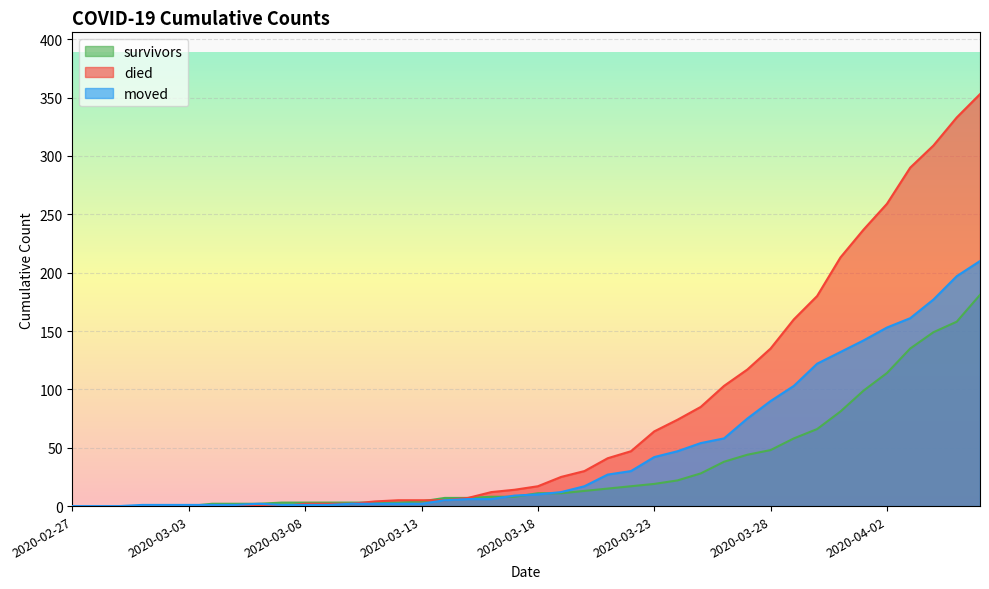

What are all the series names shown in the legend?

survivors, died, moved